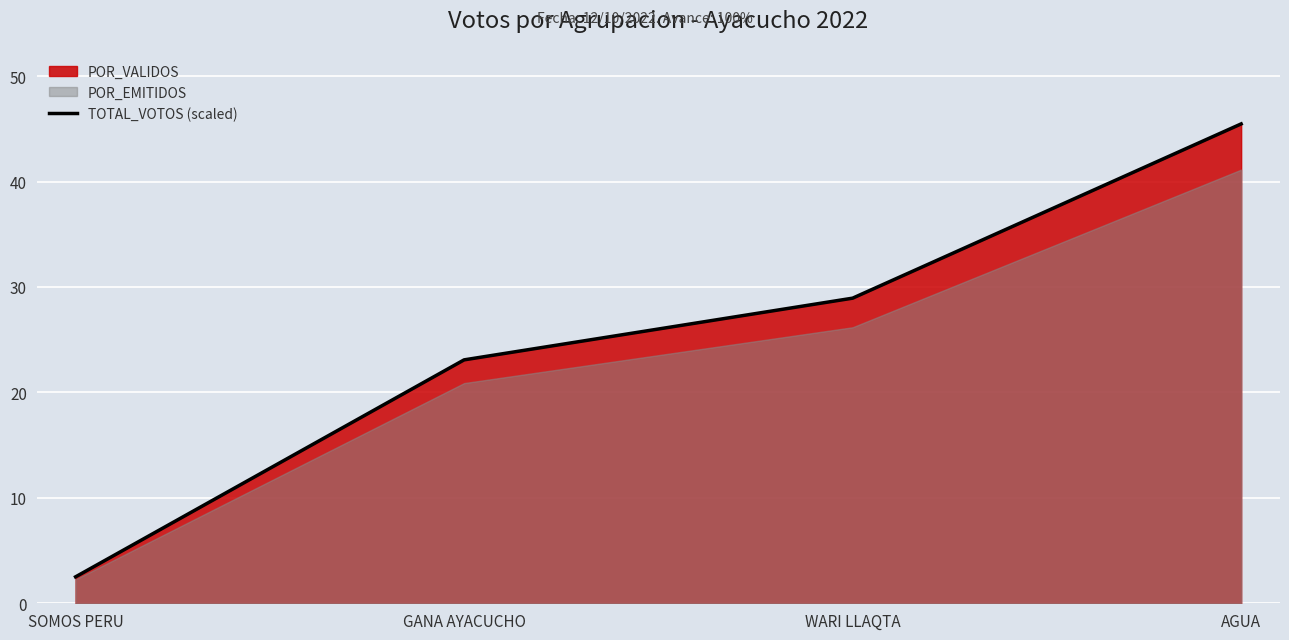

What is the label of the 4th point from the left?

AGUA